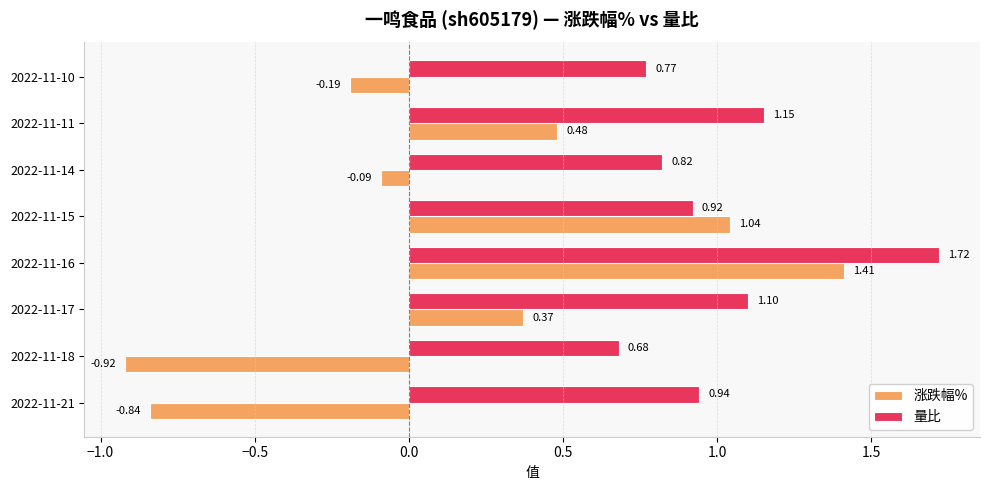

Which series has the largest total across all categories?

量比